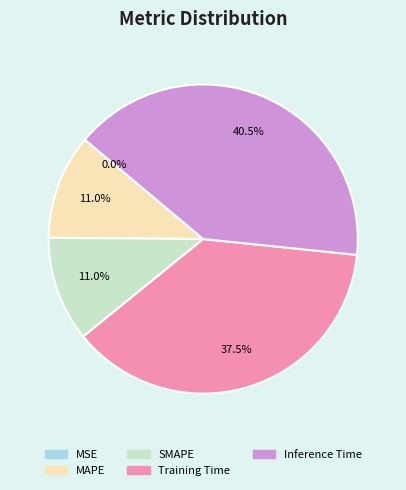

What percentage is NOT represented by MAPE?

89.0%